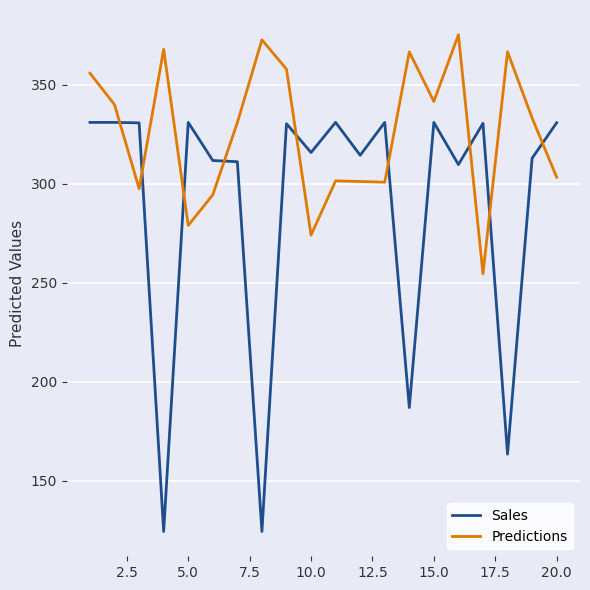

Which series has the widest spread of values?

Sales